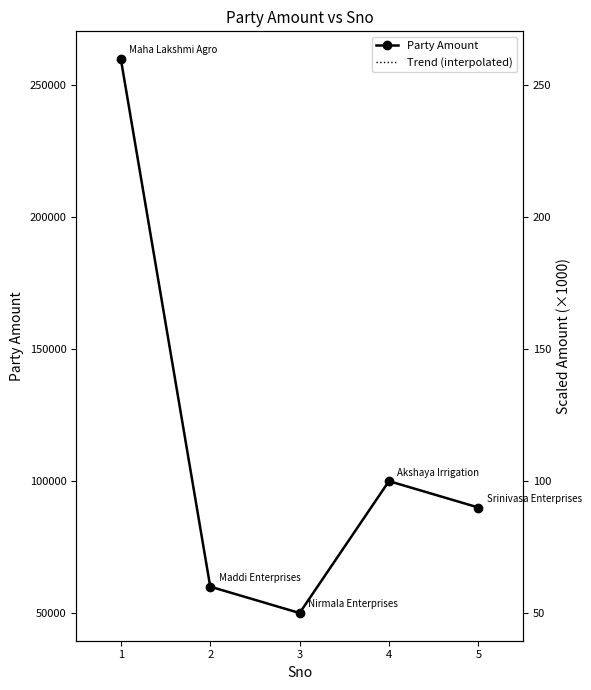

True or false: there are more than 1 points higher than both neighbors.

False